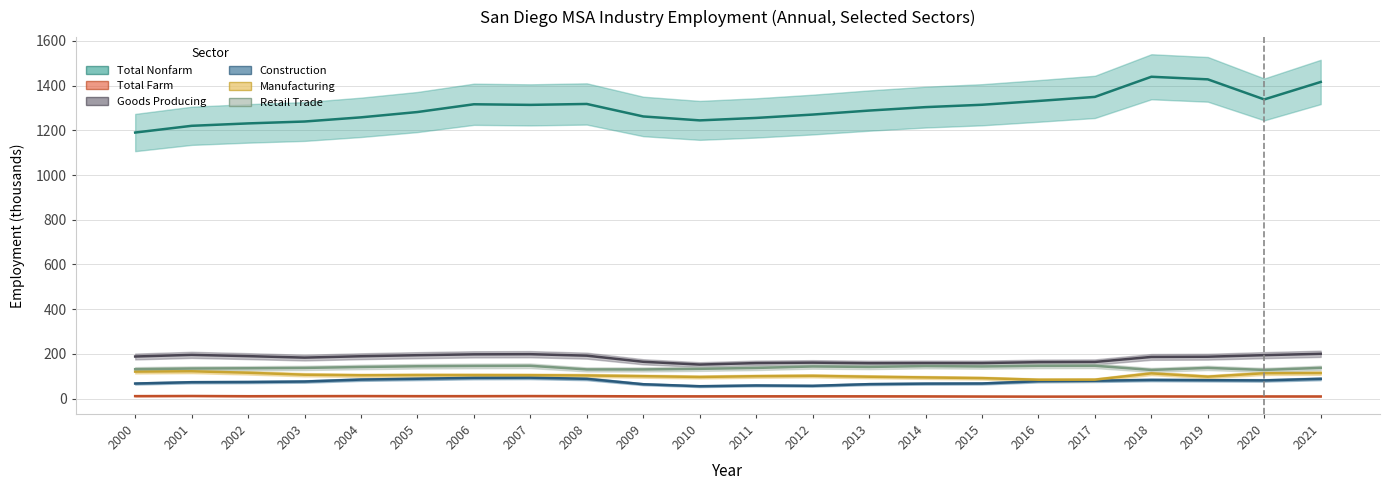

What is the total value across all series at 2015?

1784.8